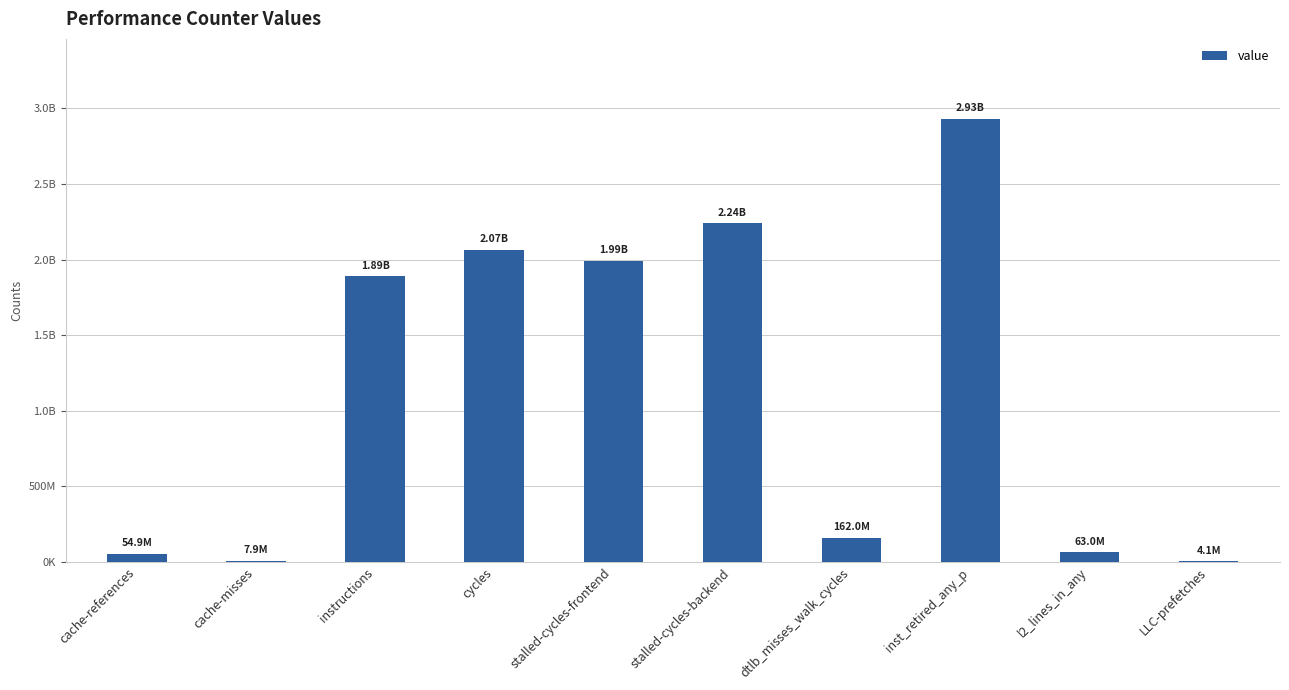

The chart shows a value of 1011853055 at stalled-cycles-frontend. True or false?

False